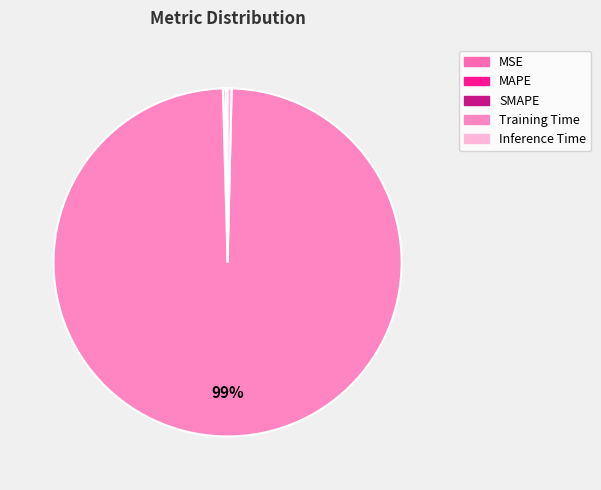

Which category has the biggest portion of the pie?

Training Time